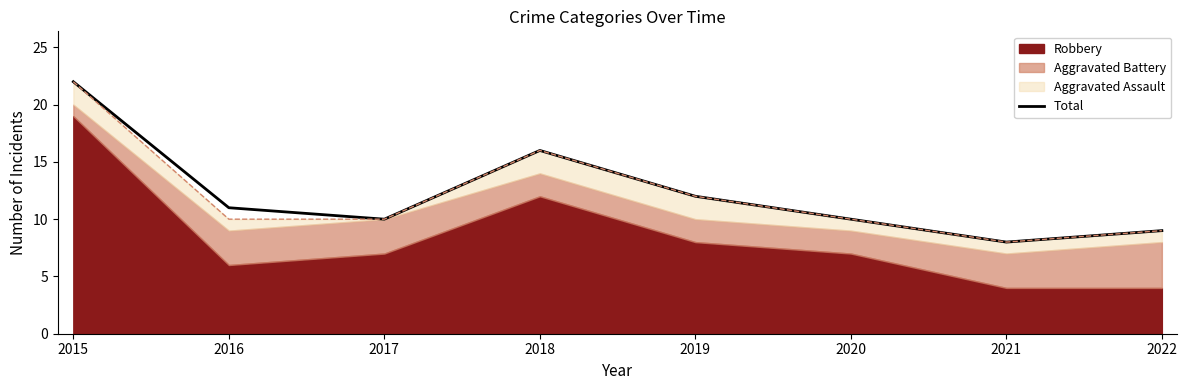

Reading left to right, list all the values displayed in this chart.

22	11	10	16	12	10	8	9